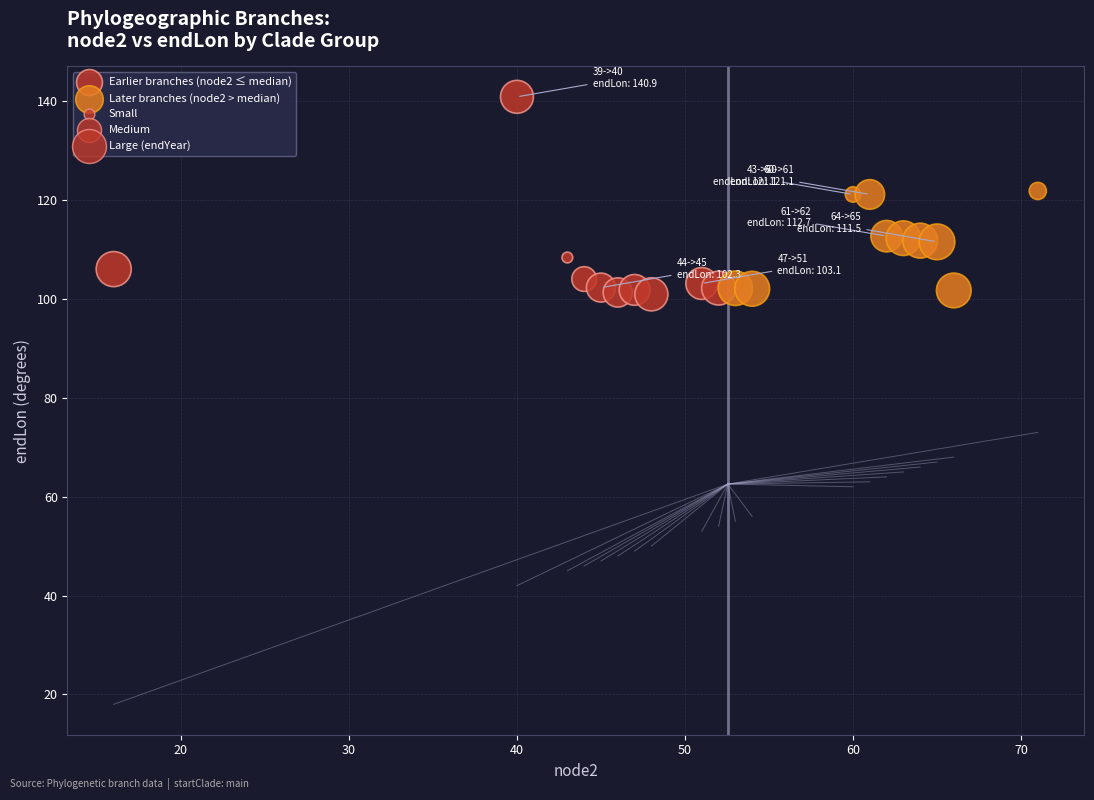

Which series contains the highest Y value?

Earlier branches (node2 ≤ median)